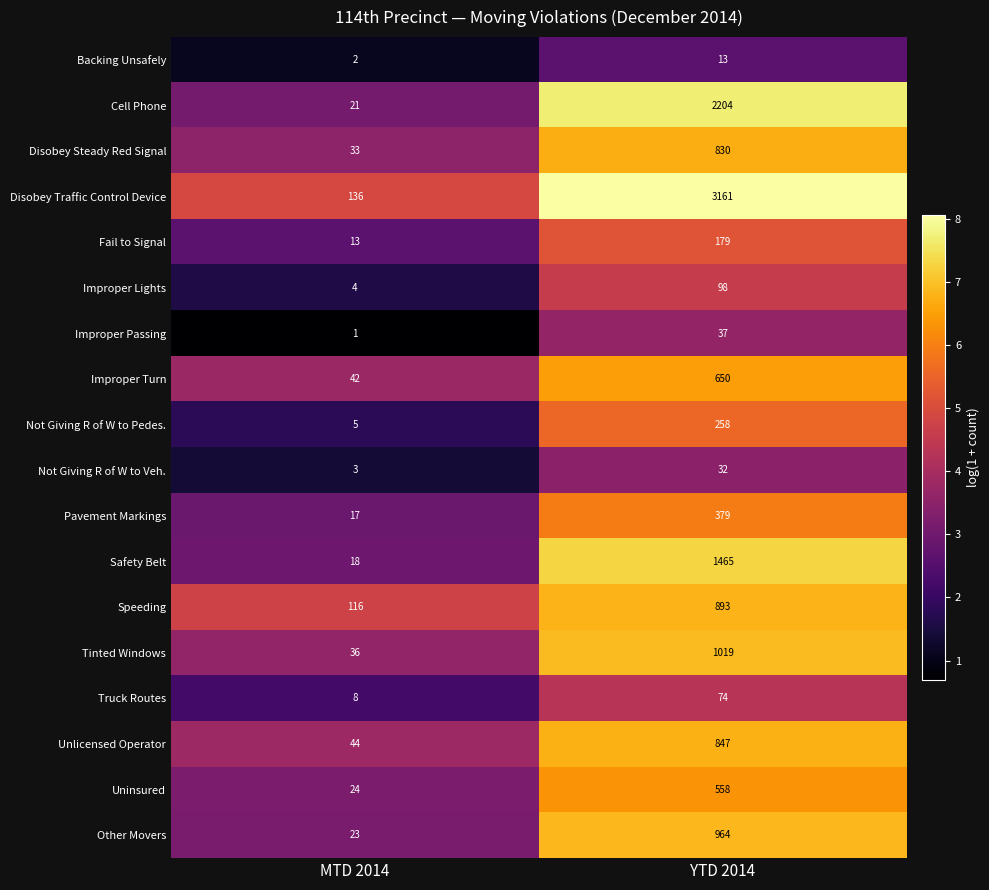

Read the Other Movers value at YTD 2014.

964